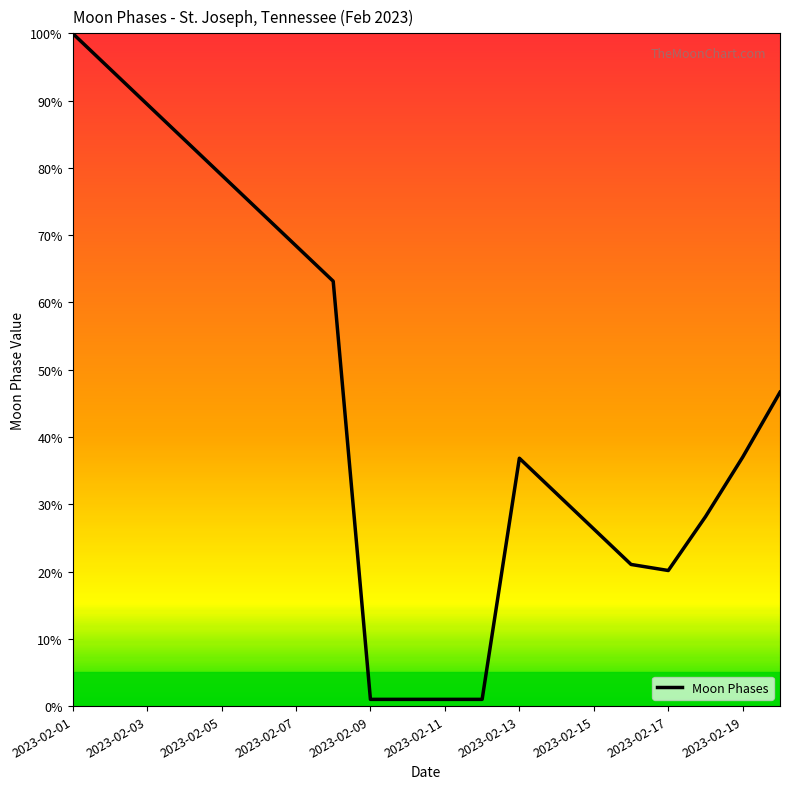

Count the number of categories in the chart.

20